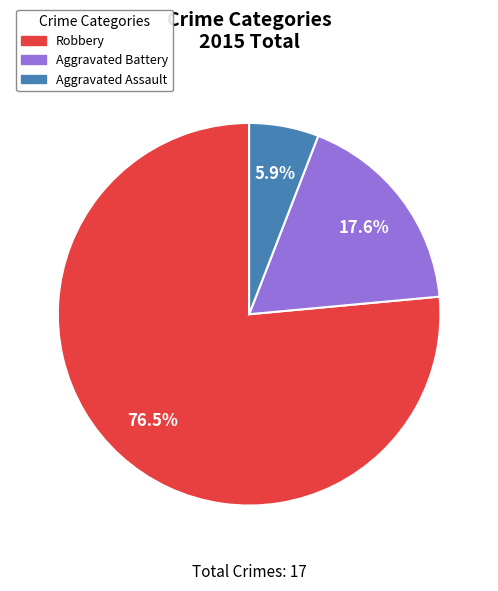

Approximately how many times larger is the value at Robbery compared to Aggravated Battery?

4.3